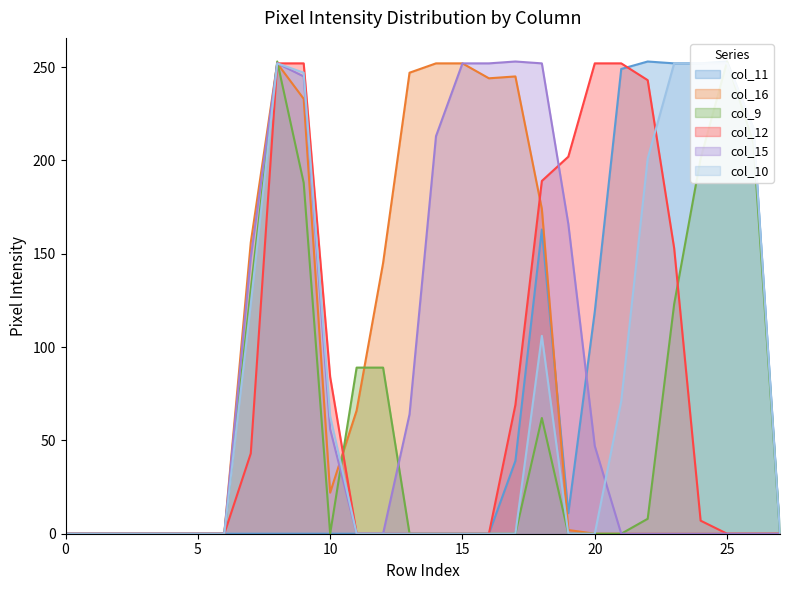

The col_12 series shows -91 at 25. True or false?

False